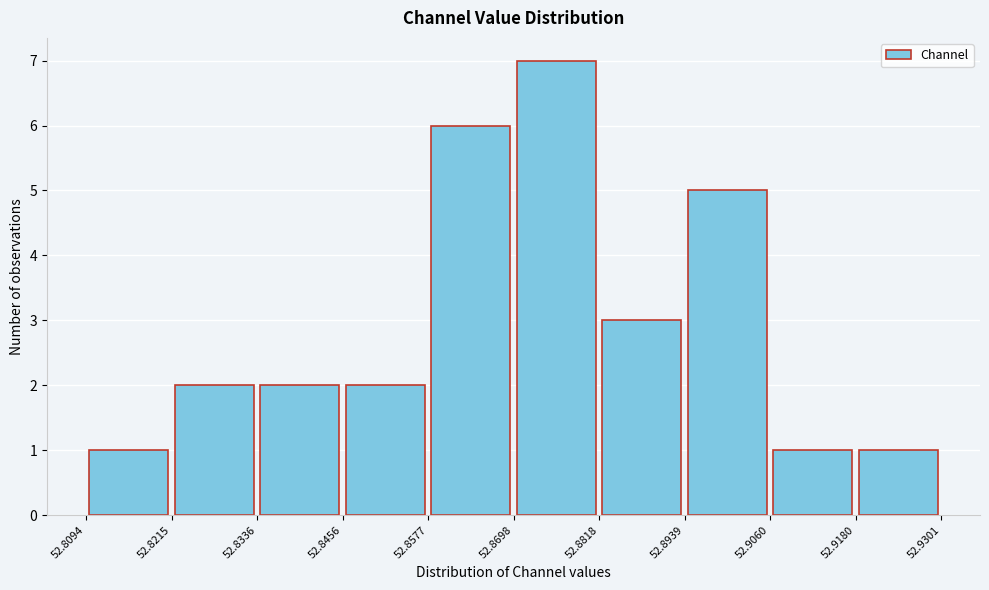

Reading left to right, list every bar in this chart as the range it spans on the x-axis followed by its height. The values are not printed on the chart, so give them approximately, as read against the axis.

52.8094 to 52.8215: 1
52.8215 to 52.8336: 2
52.8336 to 52.8456: 2
52.8456 to 52.8577: 2
52.8577 to 52.8698: 6
52.8698 to 52.8818: 7
52.8818 to 52.8939: 3
52.8939 to 52.9060: 5
52.9060 to 52.9180: 1
52.9180 to 52.9301: 1